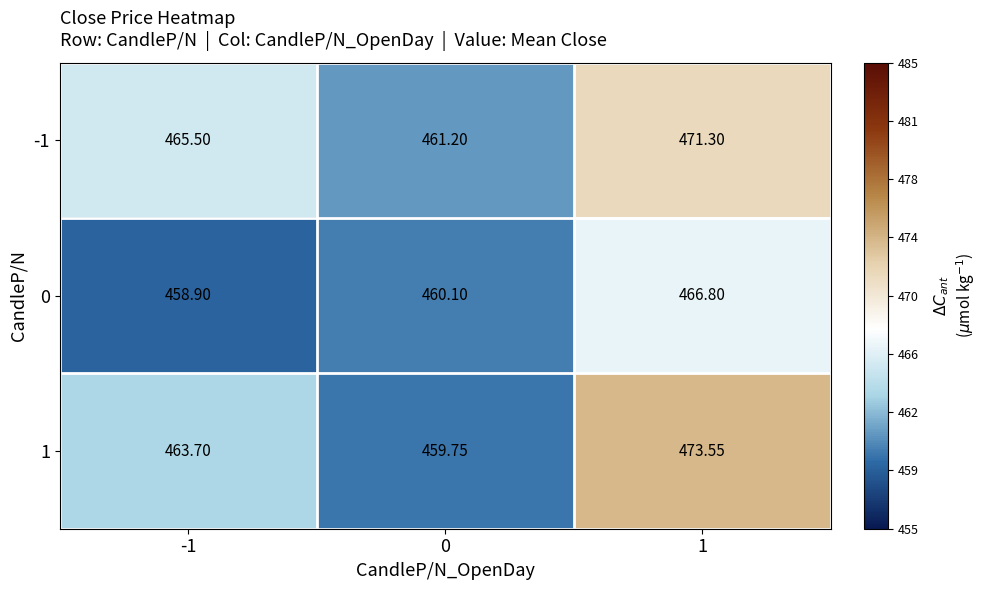

Count the number of data series in this chart.

3